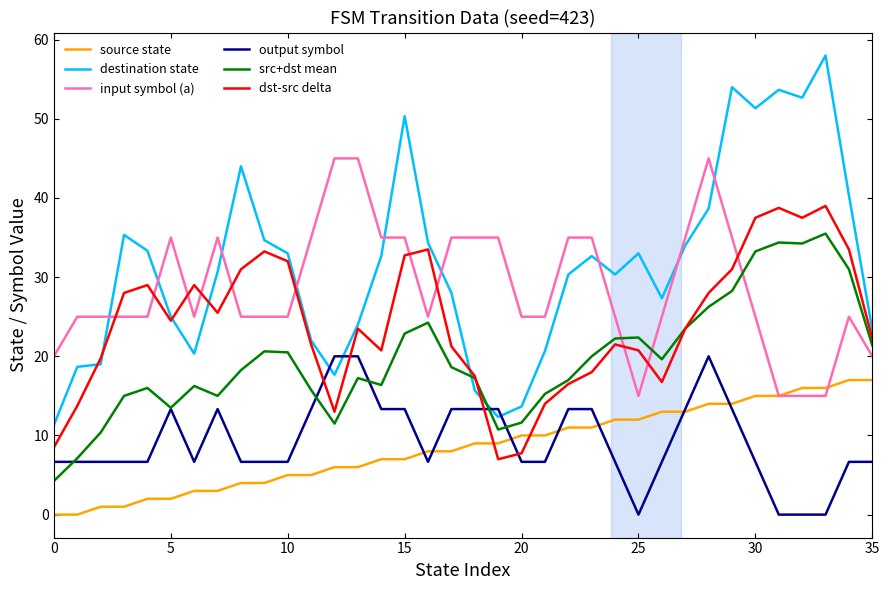

What are all the series names shown in the legend?

source state, destination state, input symbol (a), output symbol, src+dst mean, dst-src delta